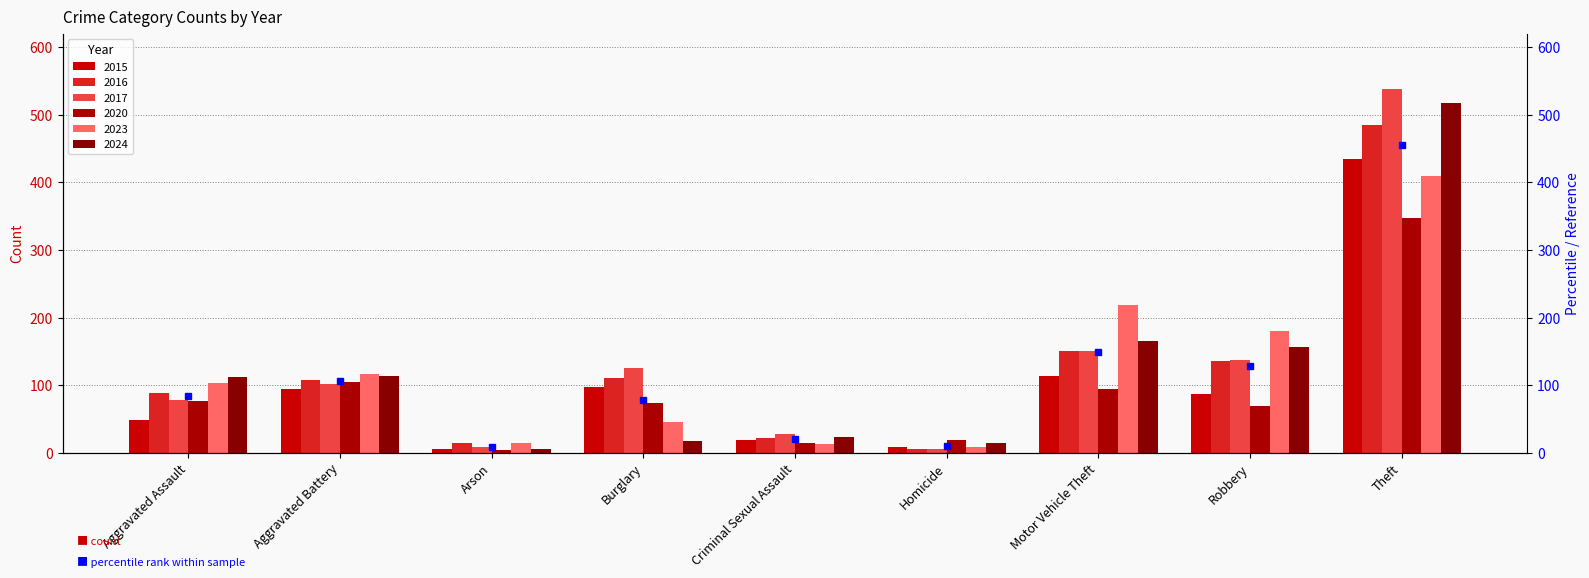

What position from the right is Robbery?

2